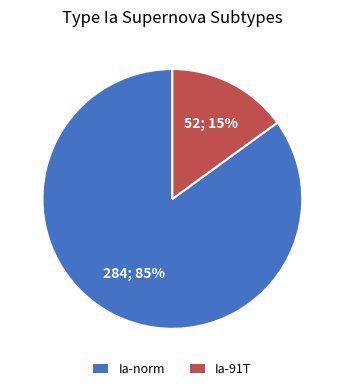

To the nearest percent, what percentage of the pie is Ia-norm?

85%